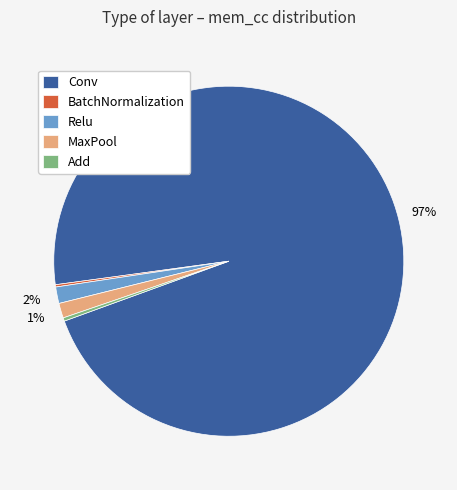

Is there a majority slice in this chart?

Yes